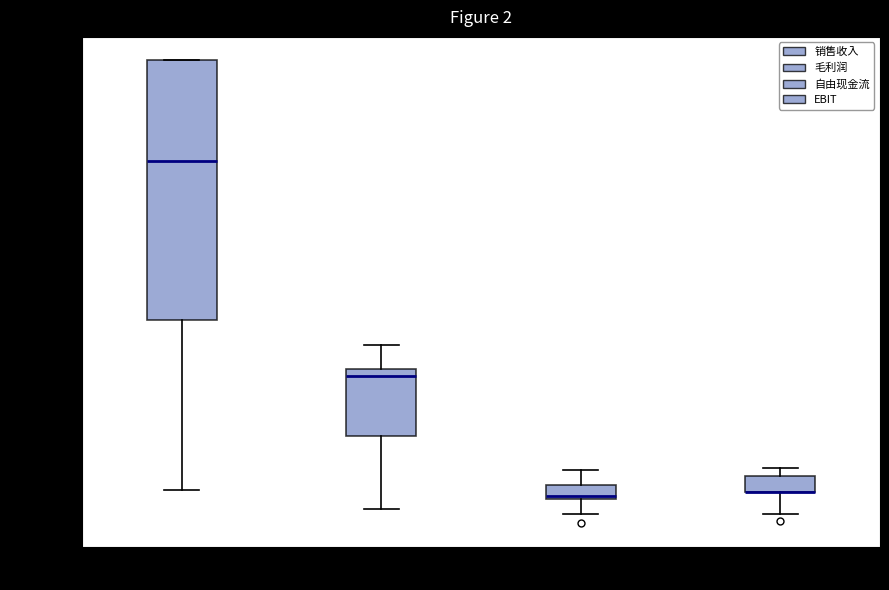

Which box is the tallest, from its lower edge to its upper edge?

销售收入